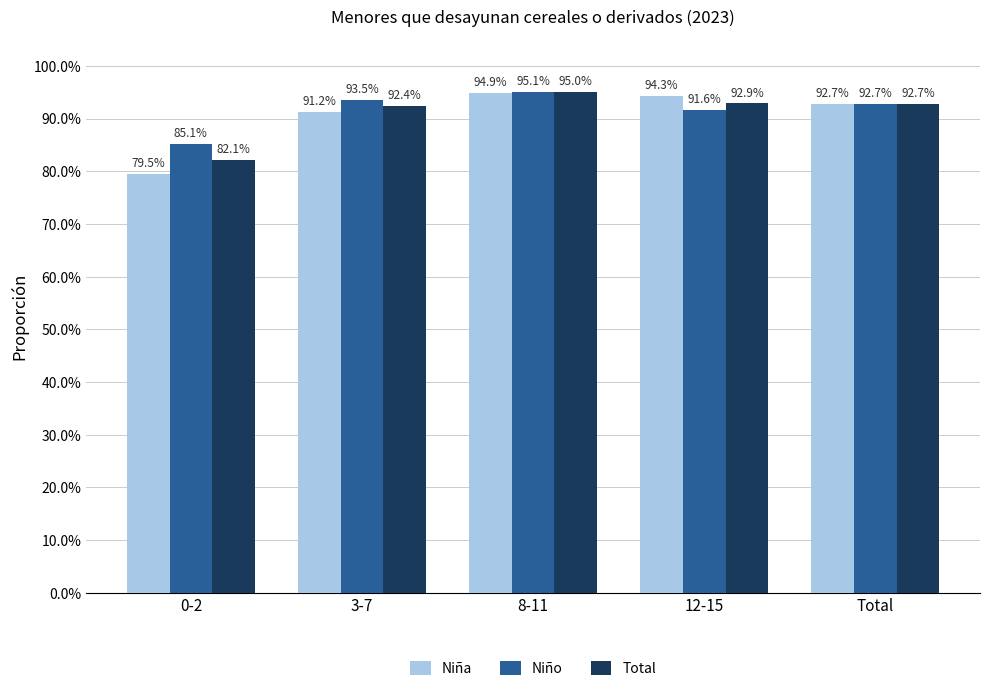

The value of Niño at Total is 0.6. True or false?

False